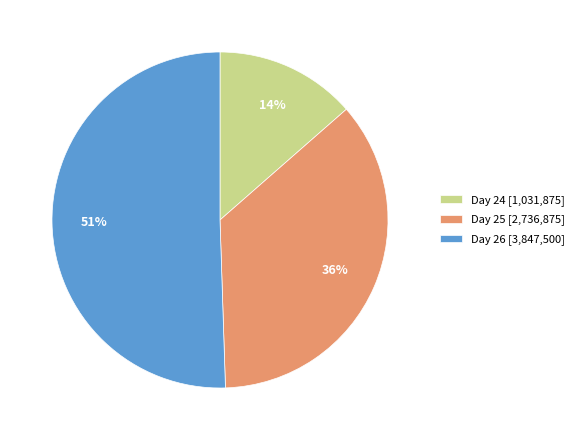

How many segments does this pie chart have?

3